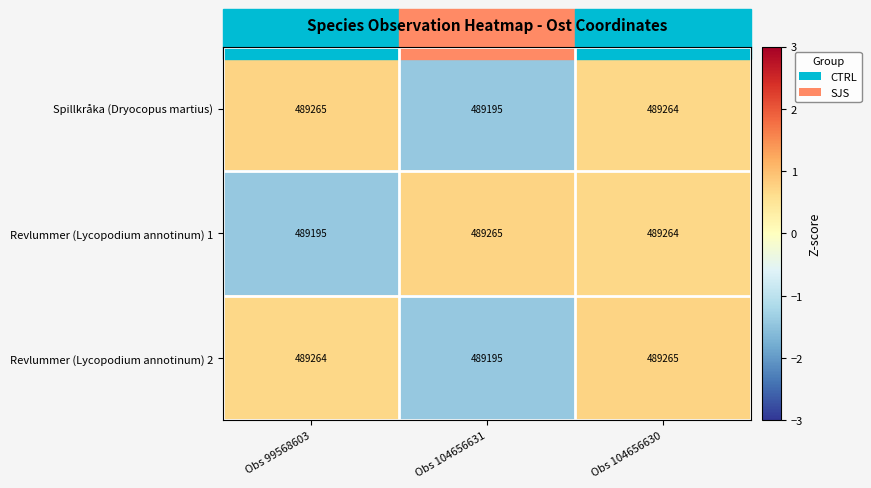

How many values in the Revlummer (Lycopodium annotinum) 1 series are below 489264?

1